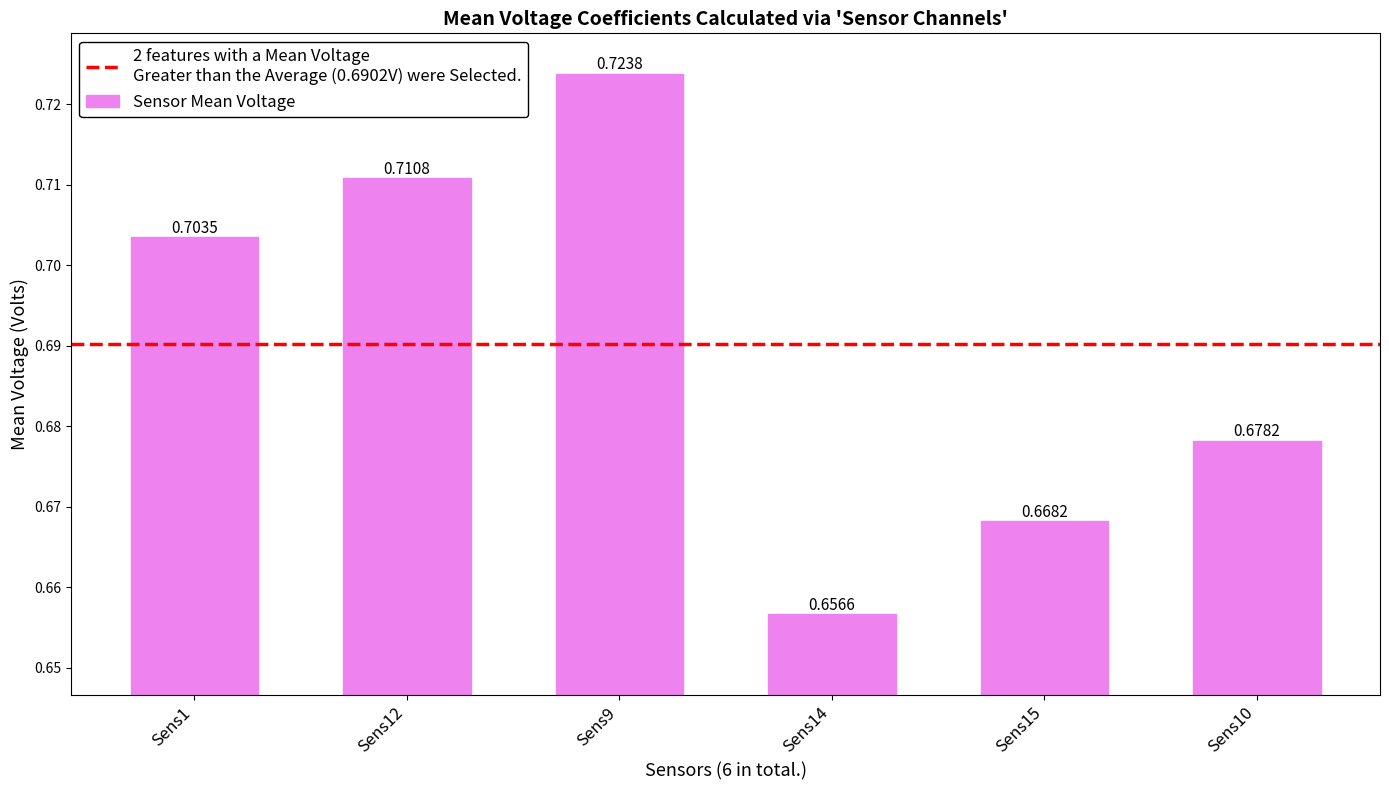

What is the sum of the values at Sens14 and Sens9?

1.4